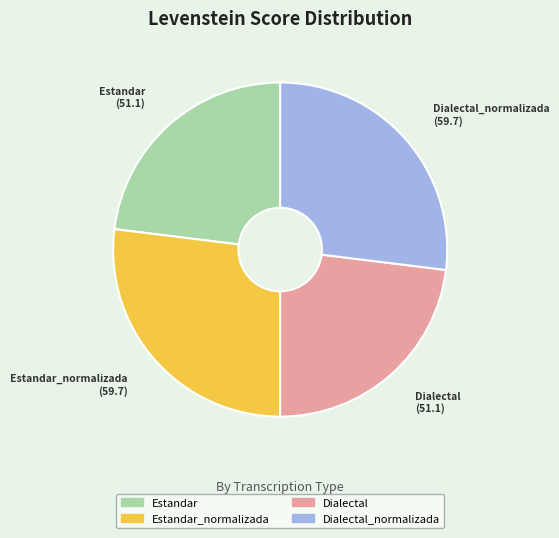

Count the number of slices in the pie.

4